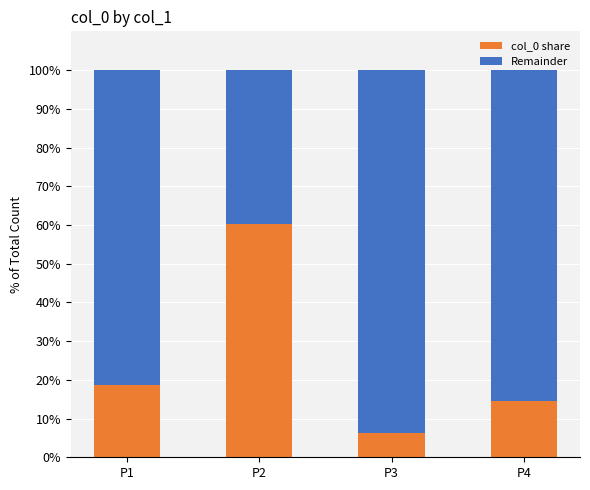

What is the difference between the col_0 share values at P3 and P4?

8.2